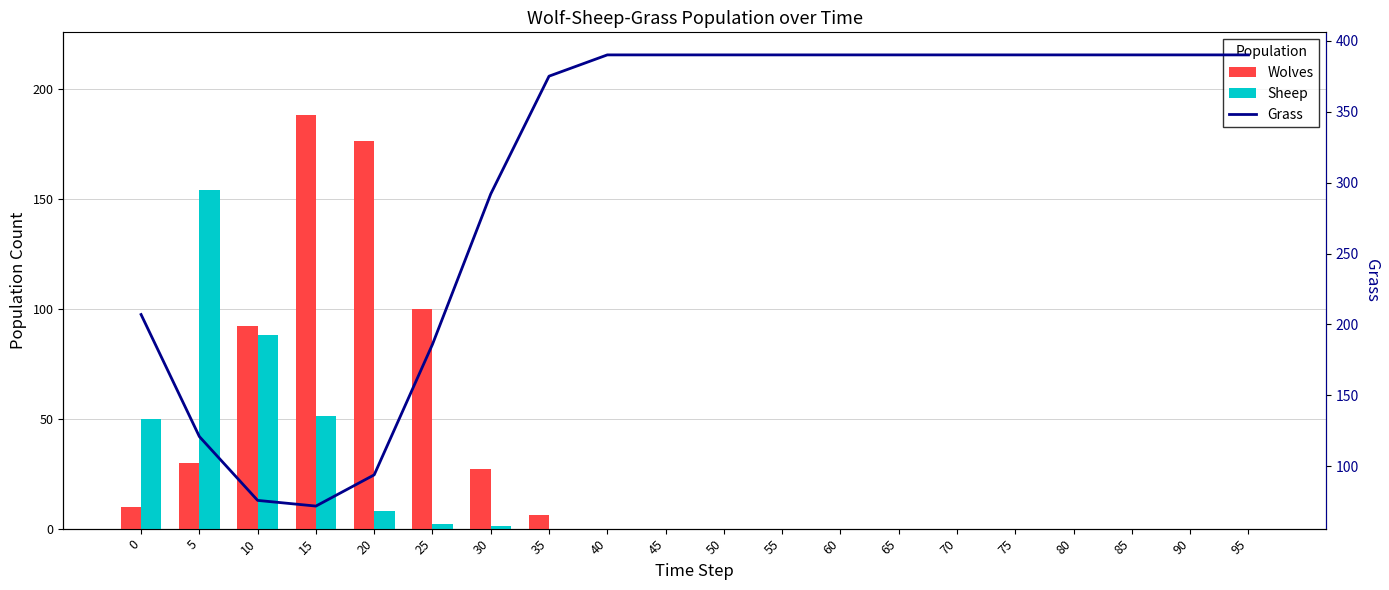

Which series has the widest spread of values?

Grass